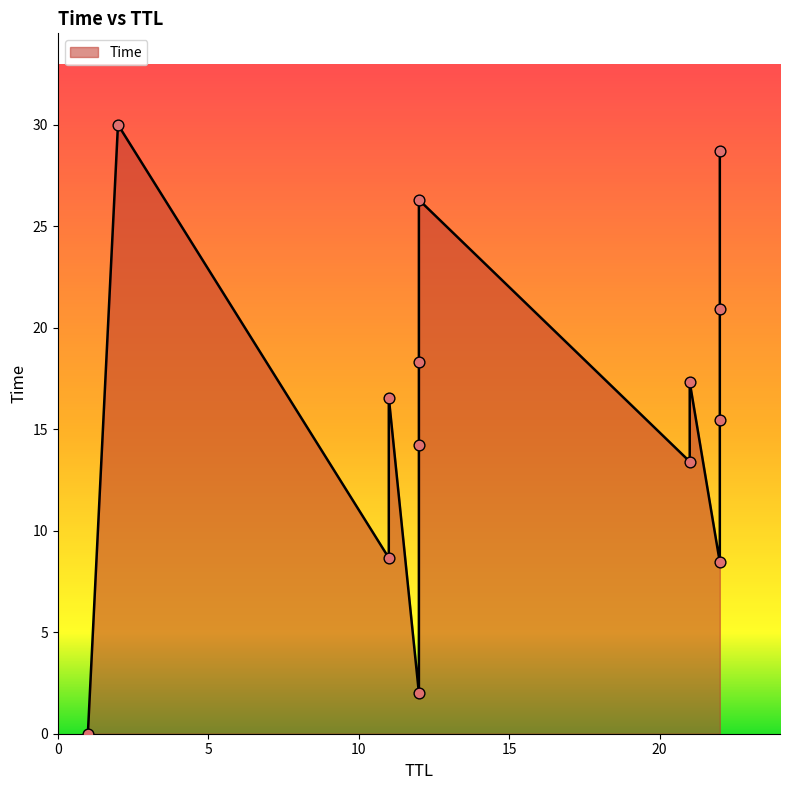

Which has a higher value, 11 or 1?

11